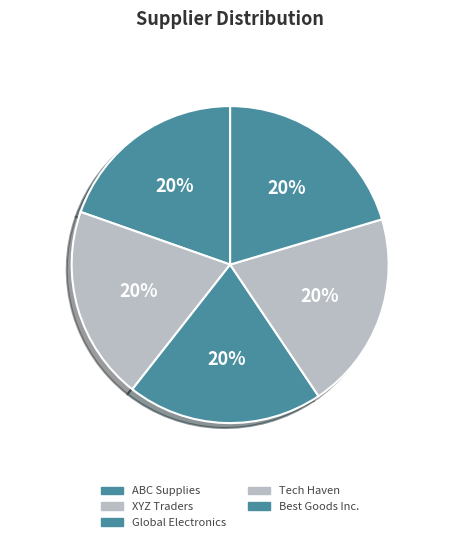

What percentage is the ABC Supplies slice, to the nearest percent?

20%